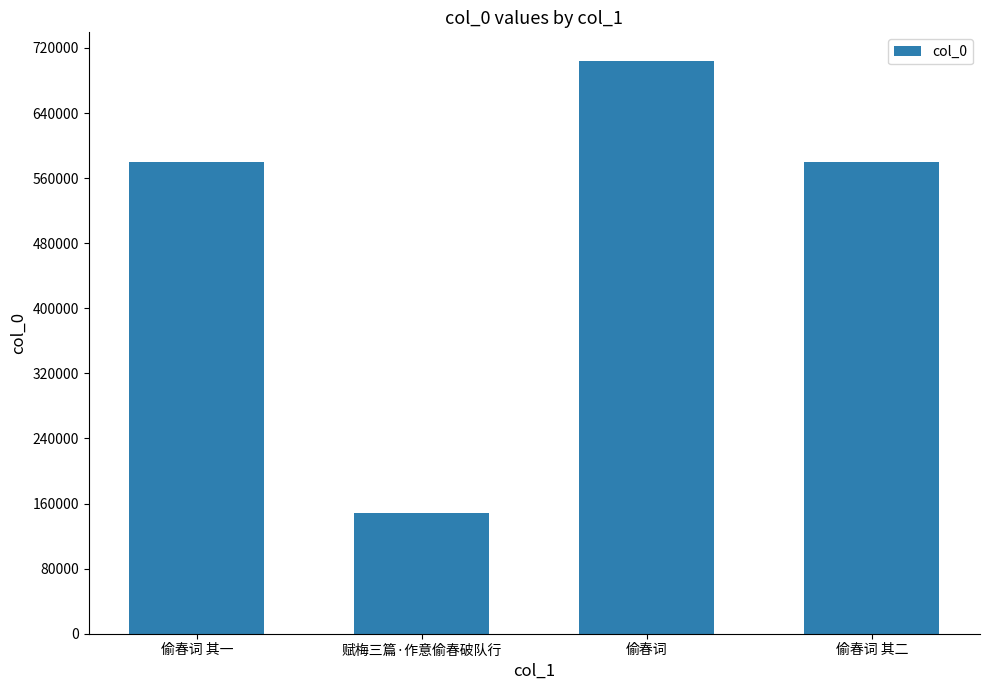

Are the bars horizontal?

No